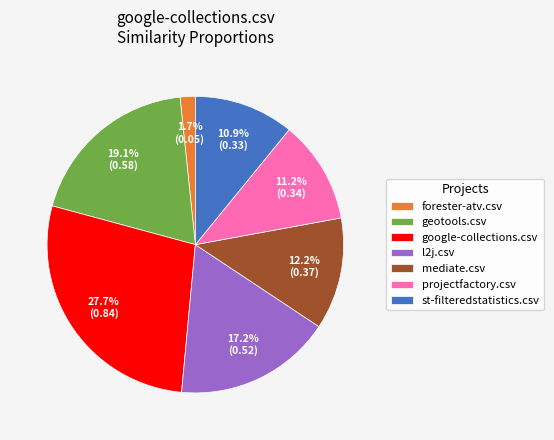

What percentage is the google-collections.csv slice, to the nearest percent?

28%